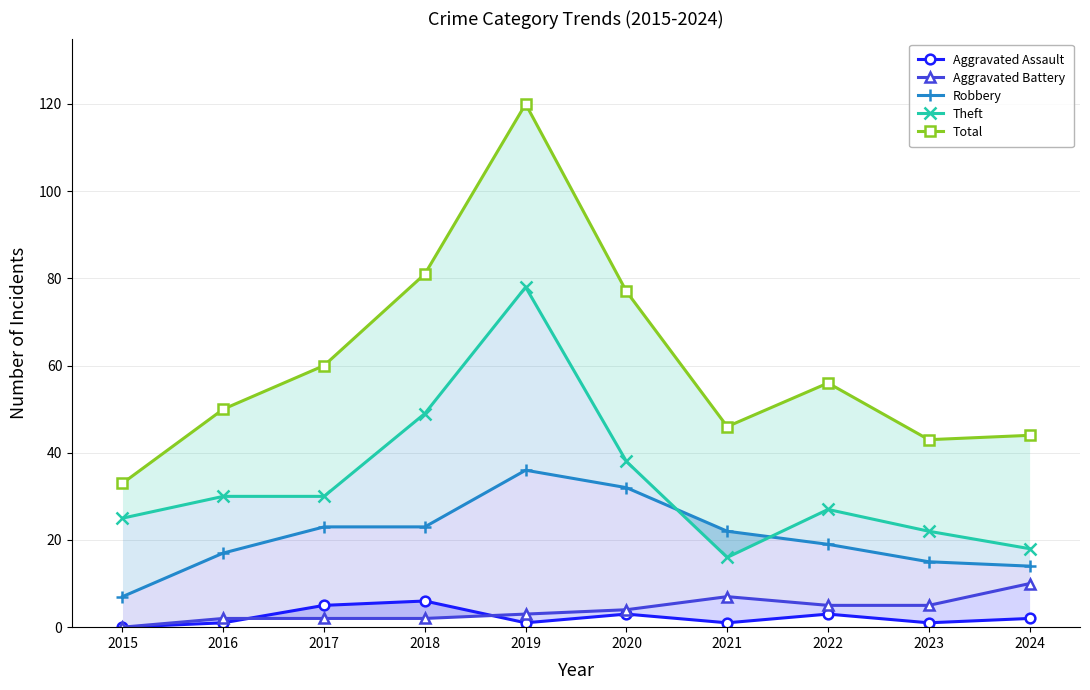

Which has a higher value, 2017 or 2022?

2017